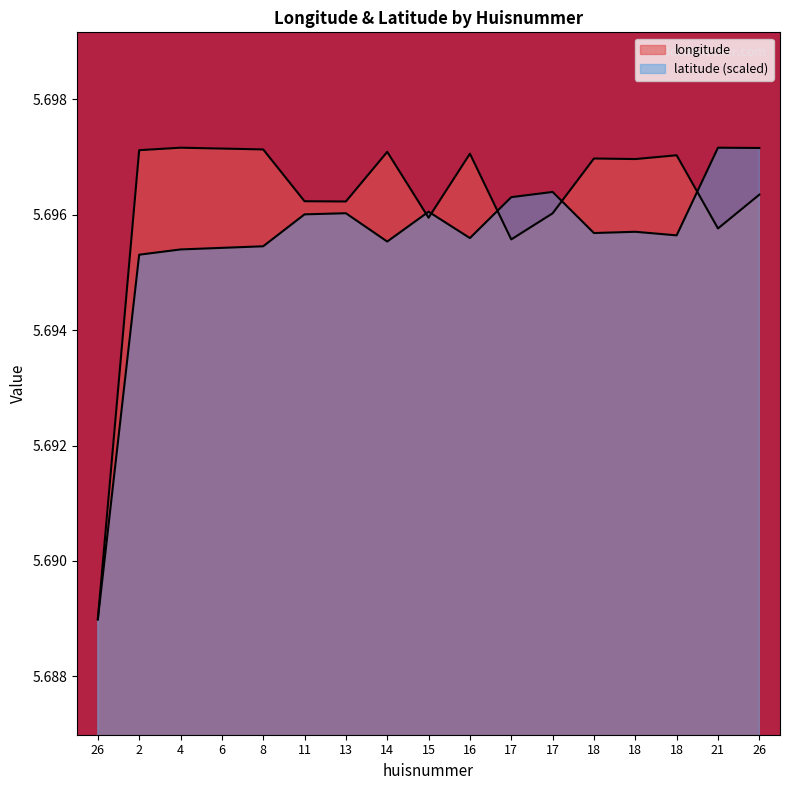

Which series has the largest total across all categories?

longitude